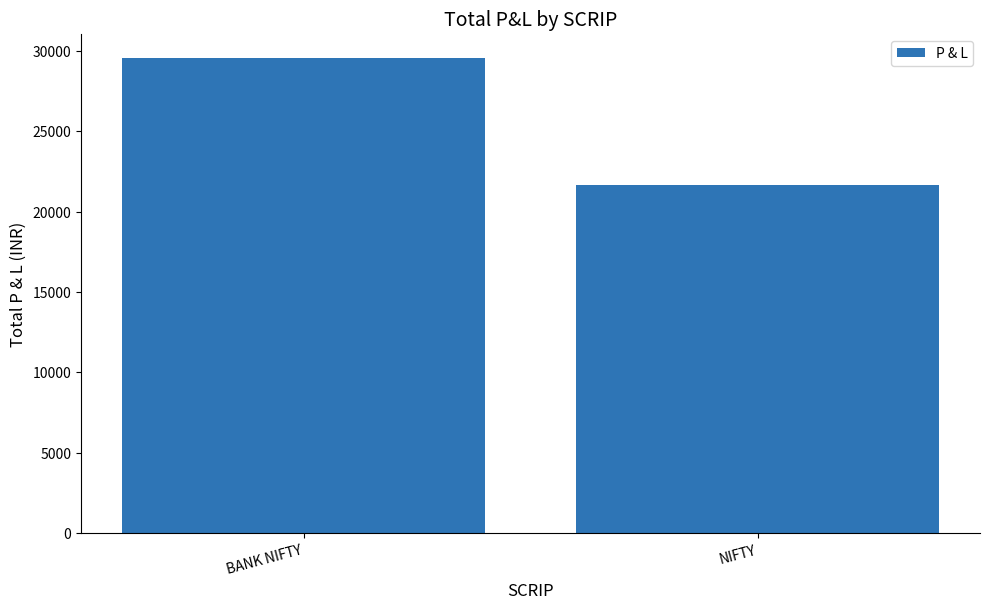

What is the average value?

25625